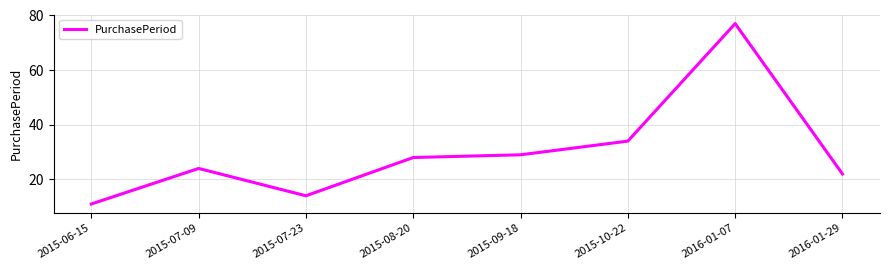

Is this an area chart (filled region under the line)?

No